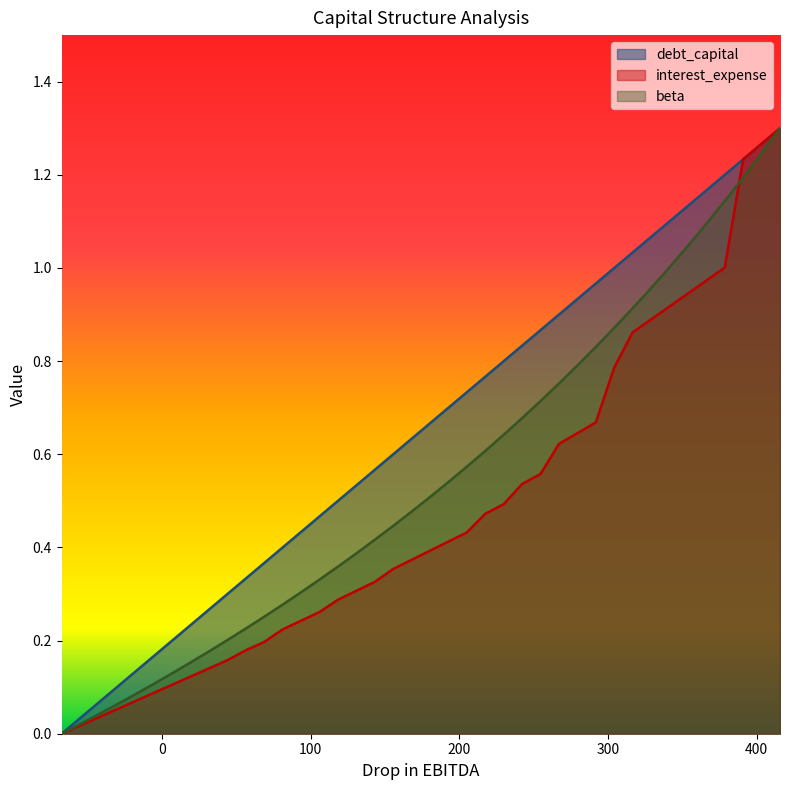

List the series in order of their overall mean, lowest first.

interest_expense, beta, debt_capital